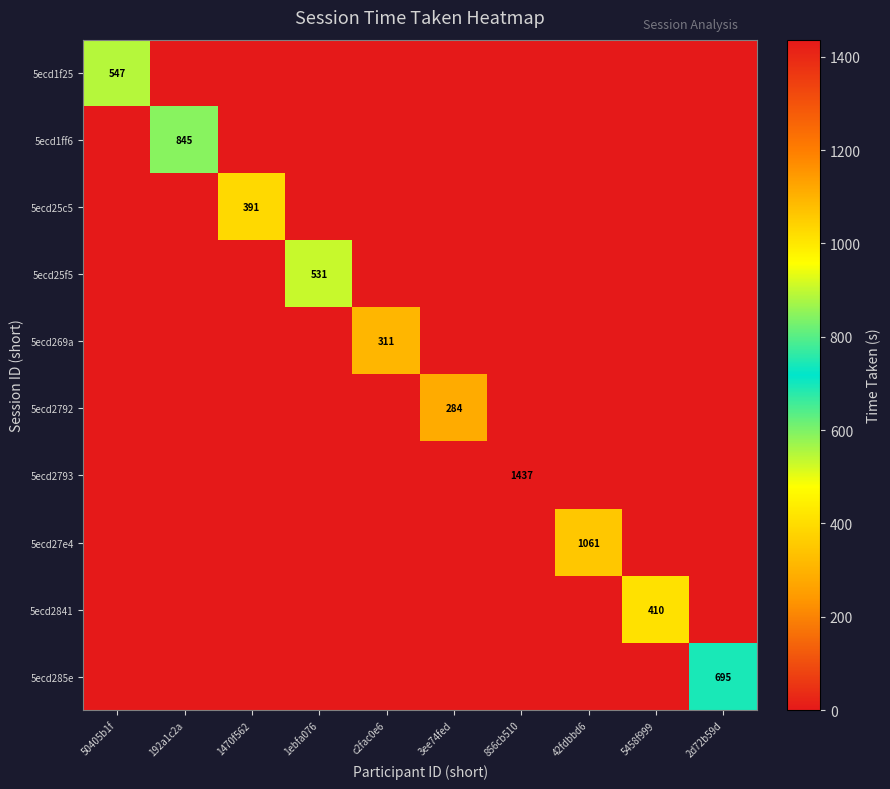

What is the total value across all series at 42fdbbd6?

1061.0